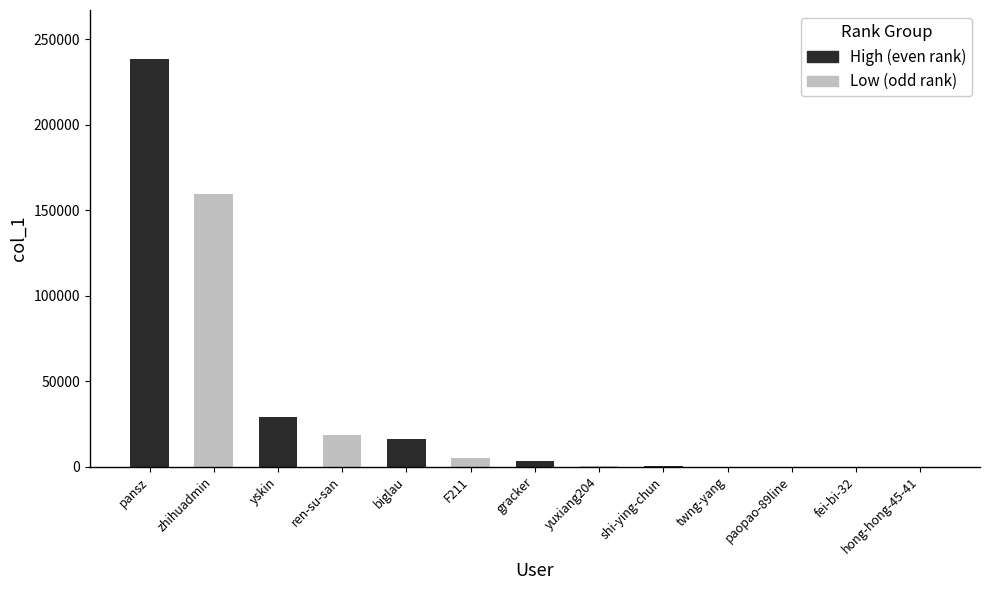

The chart shows a value of 3523 at gracker. True or false?

True